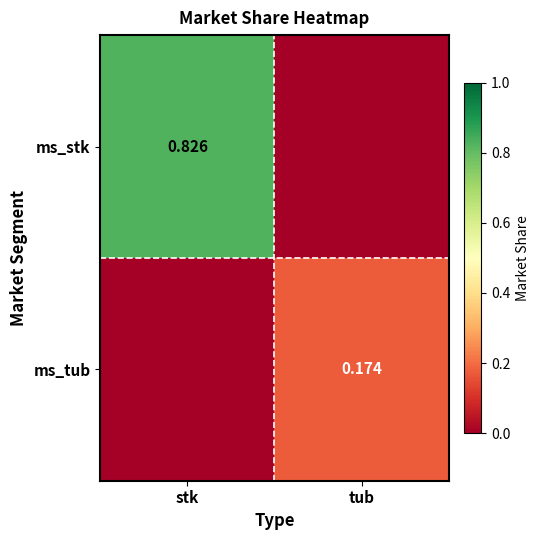

Rank the series by their average value, from lowest to highest.

ms_tub, ms_stk